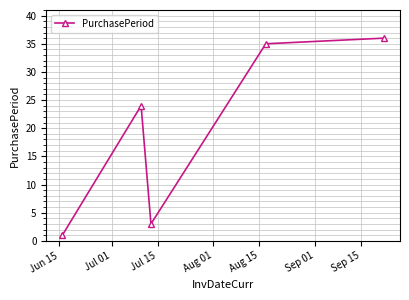

Reading left to right, list all the values displayed in this chart.

1	24	3	35	36